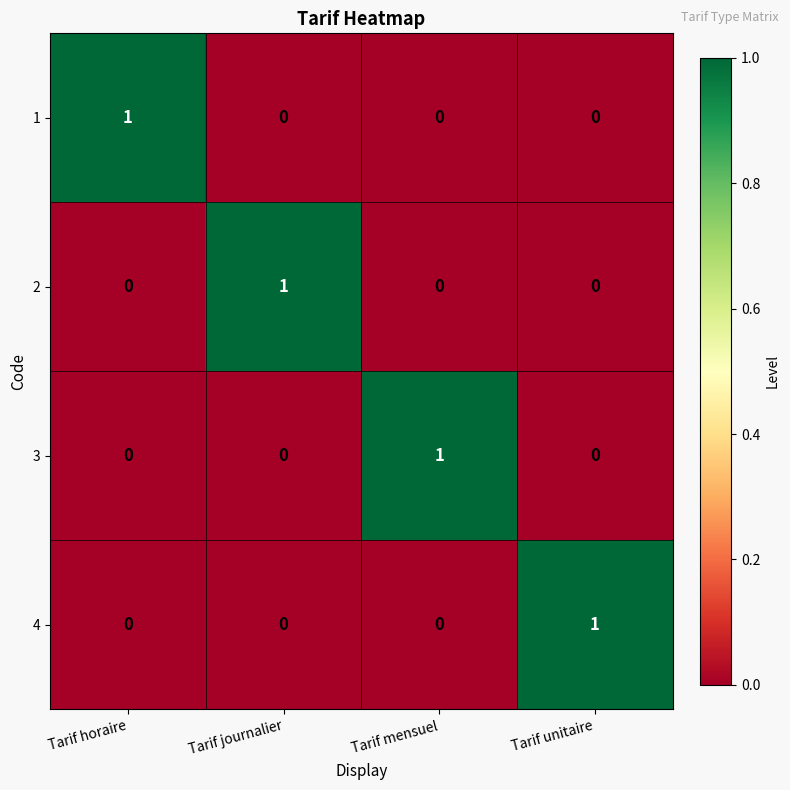

At which label does 3 reach its peak?

Tarif mensuel